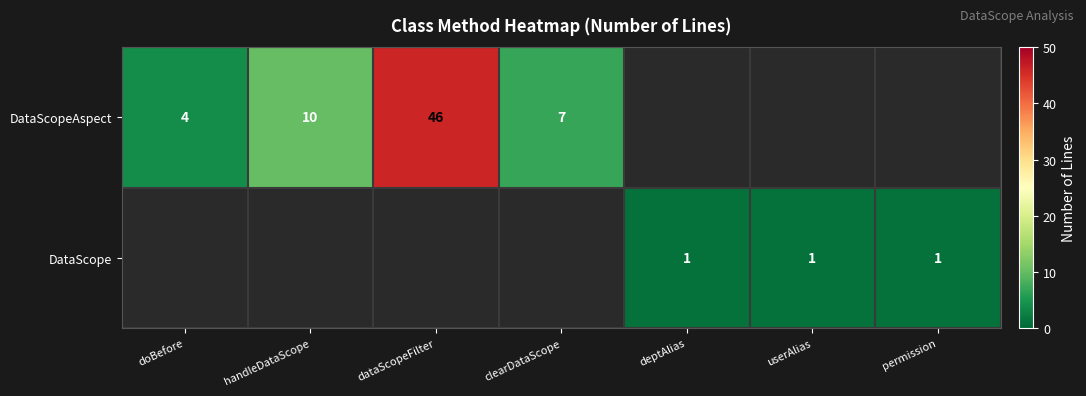

The DataScopeAspect series shows 10 at handleDataScope. True or false?

True